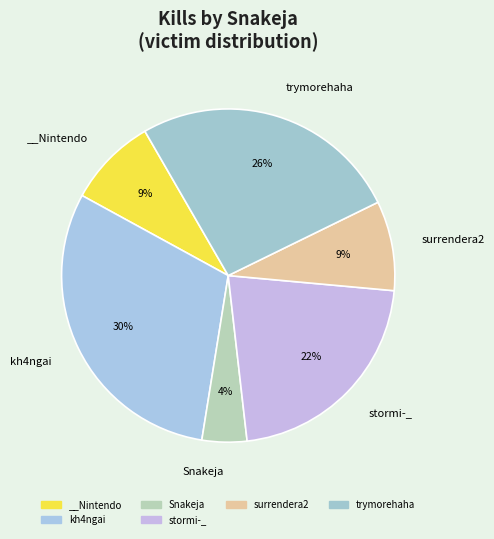

Which category has the biggest portion of the pie?

kh4ngai